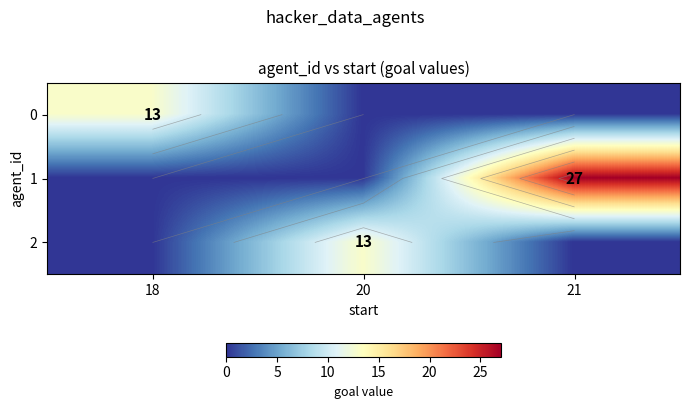

How many categories are shown in the chart?

3